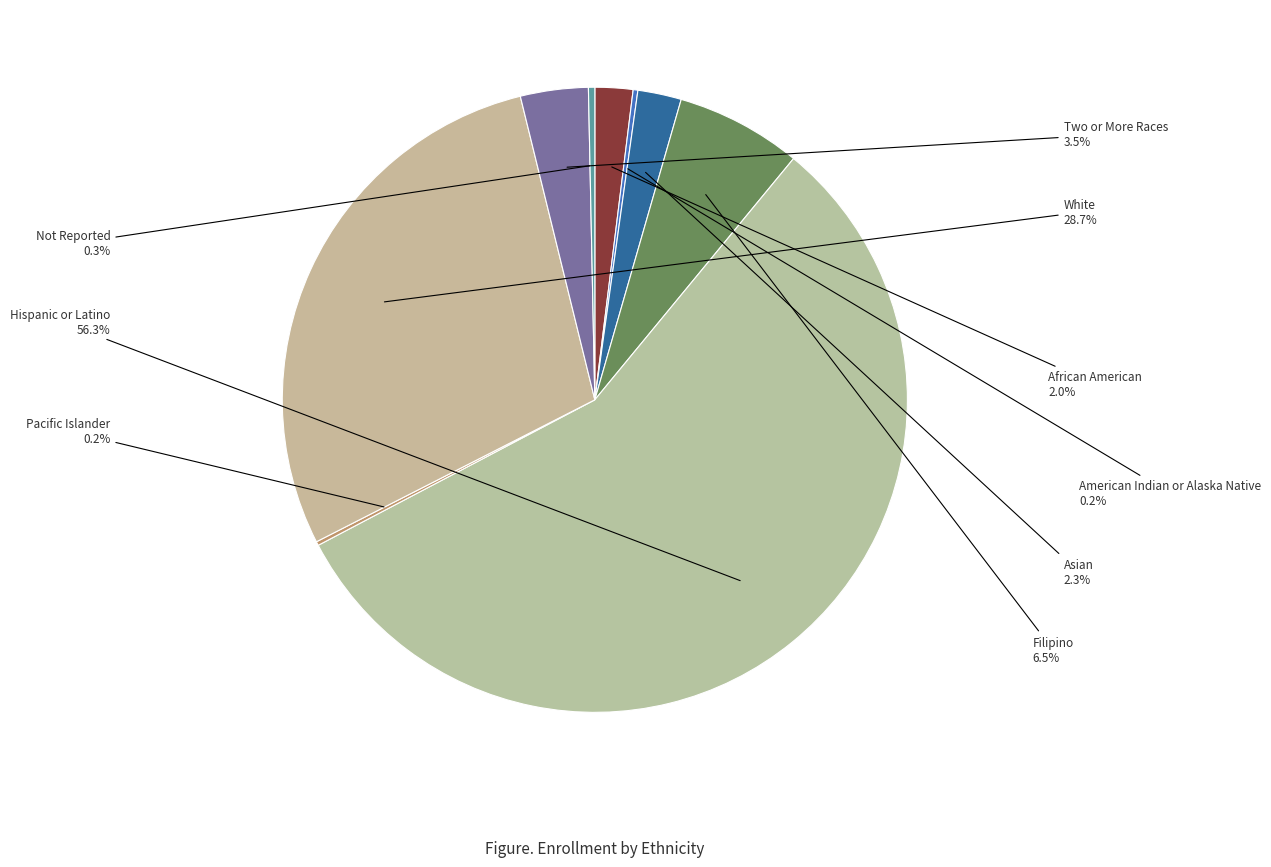

Is there a majority slice in this chart?

Yes